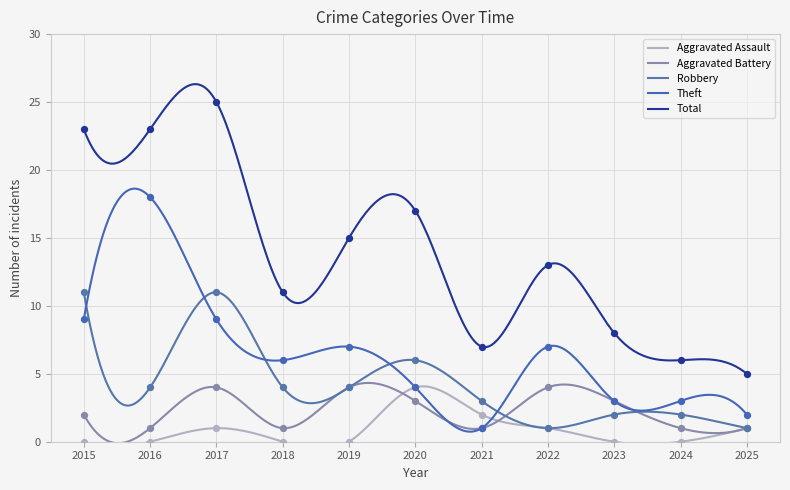

Which series reaches the maximum Y coordinate?

Total